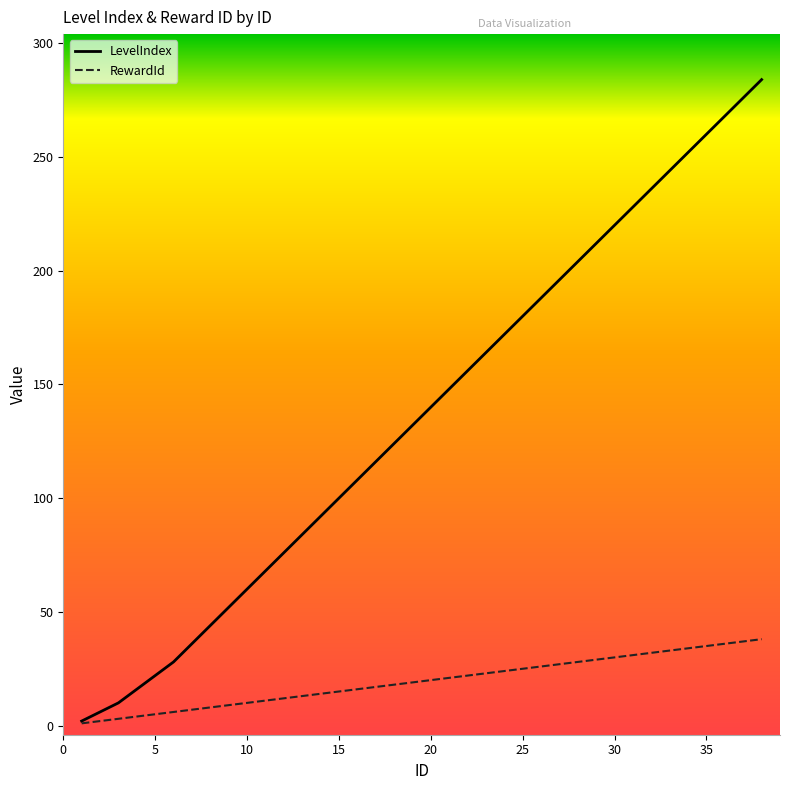

Which series has the largest total across all categories?

LevelIndex